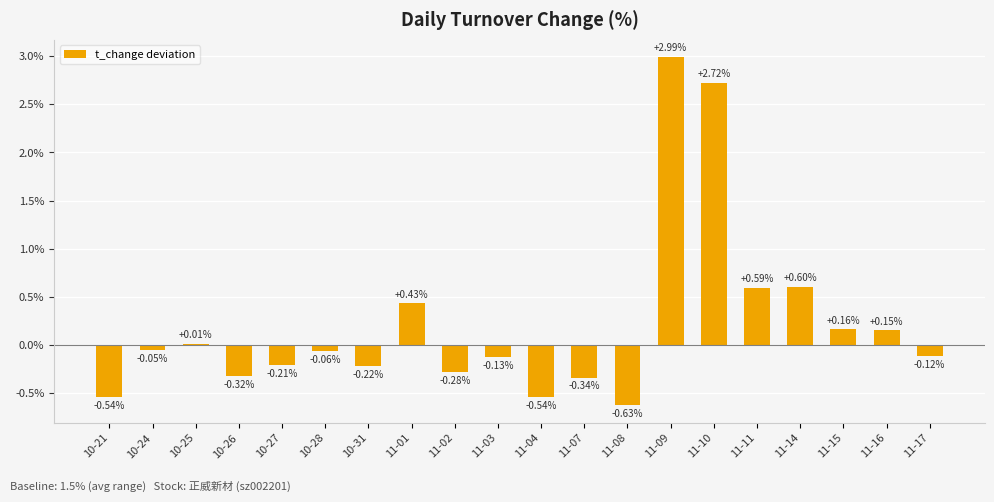

What is the sum of the values at 10-28 and 11-11?

0.5